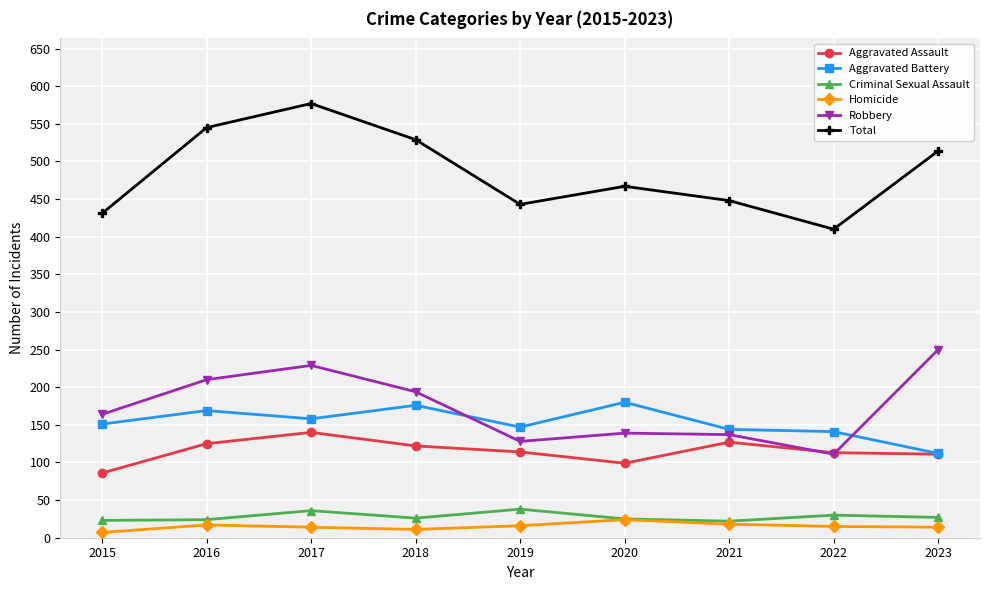

What is the difference between the highest and lowest values at 2018?

518